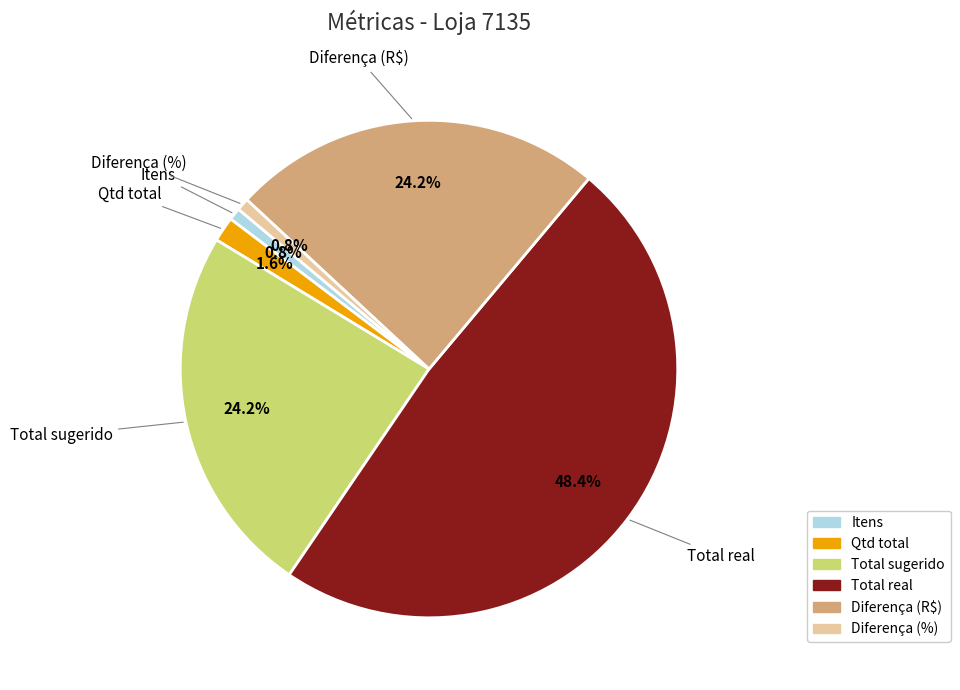

What percentage is NOT represented by Total sugerido?

75.8%